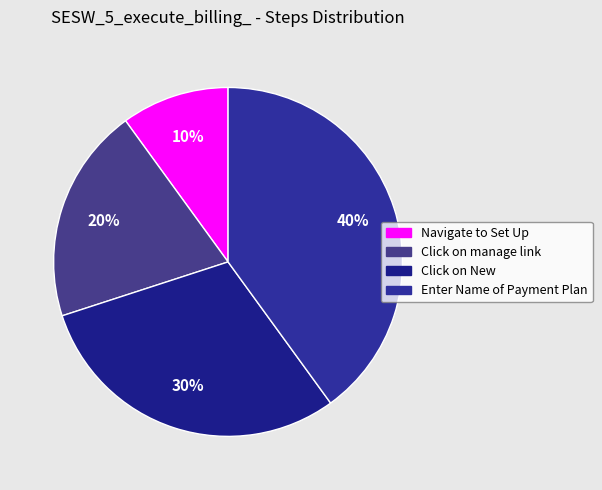

Count the number of slices in the pie.

4